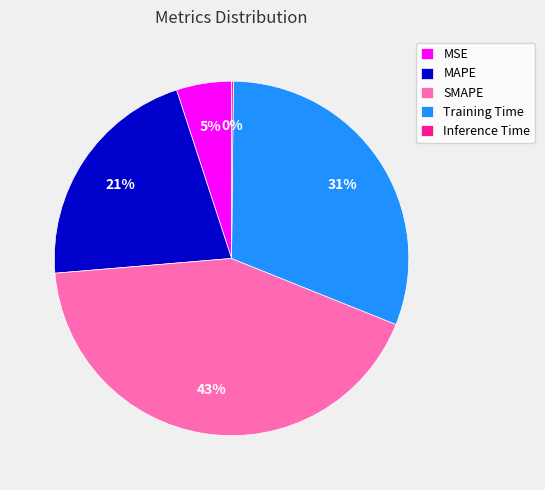

Is the sum of MAPE and Training Time greater than half?

Yes